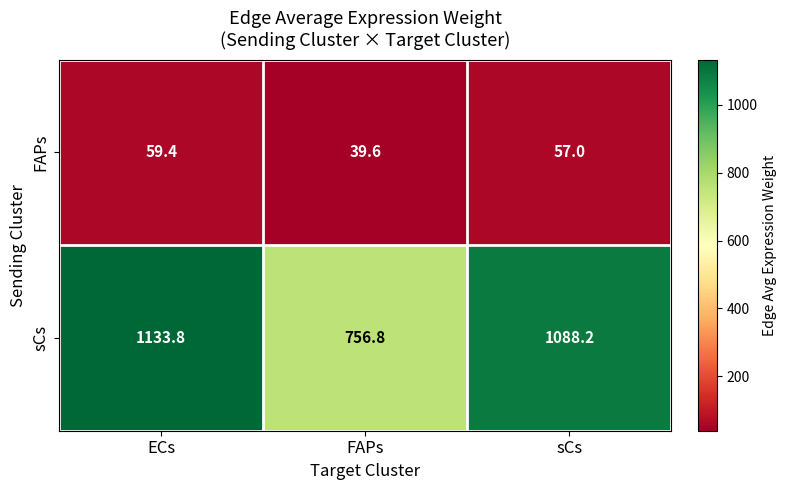

What is the spread (max minus min) of values at ECs?

1074.4